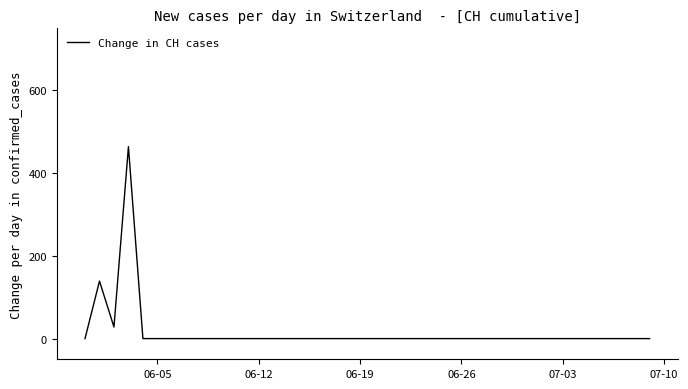

What is the difference between the maximum and minimum values?

464